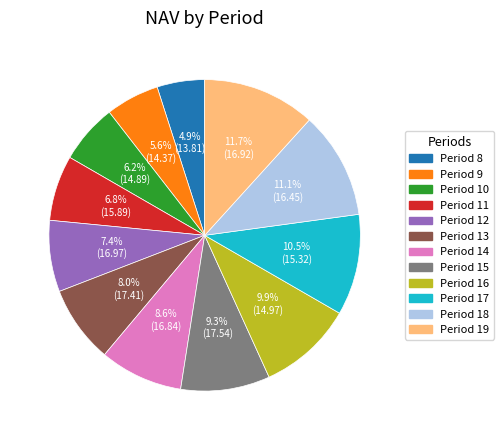

How many segments does this pie chart have?

12